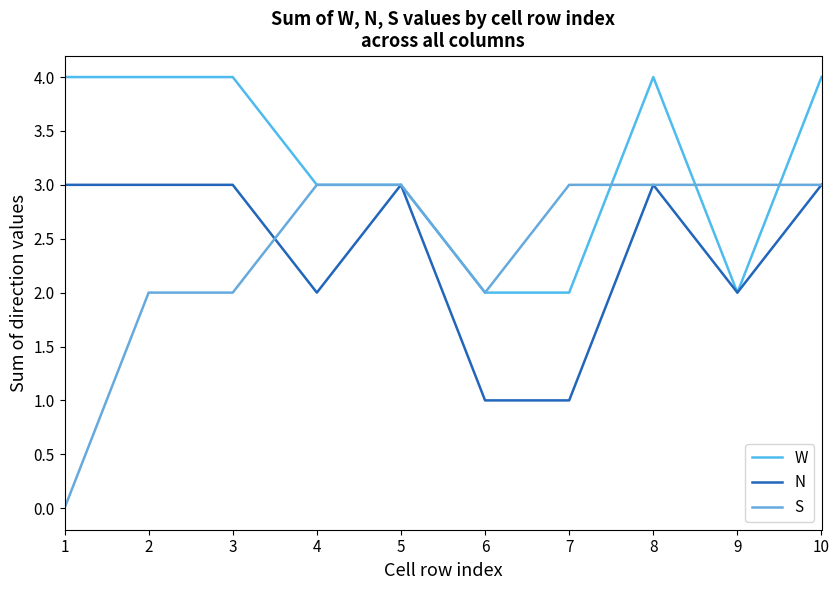

What is the total value across all series at 5?

9